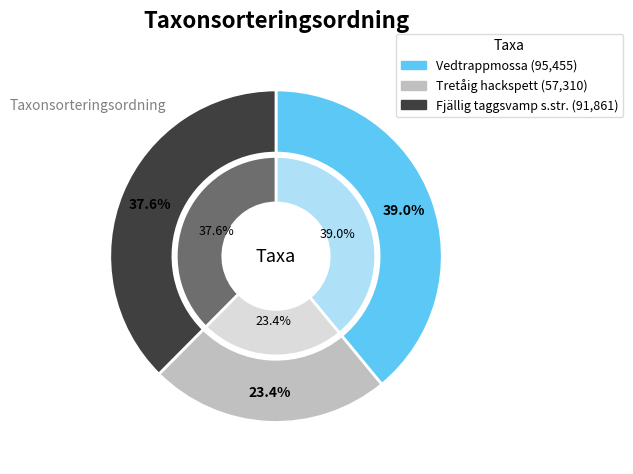

How much of the chart is everything except Vedtrappmossa?

61.0%